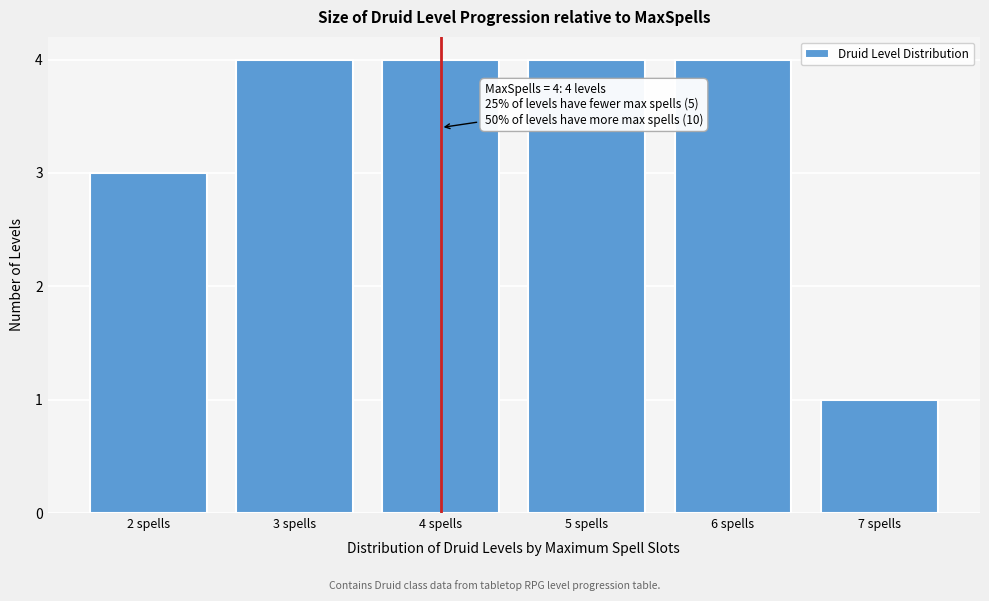

Reading left to right, what are all the values shown in this chart?

3	4	4	4	4	1